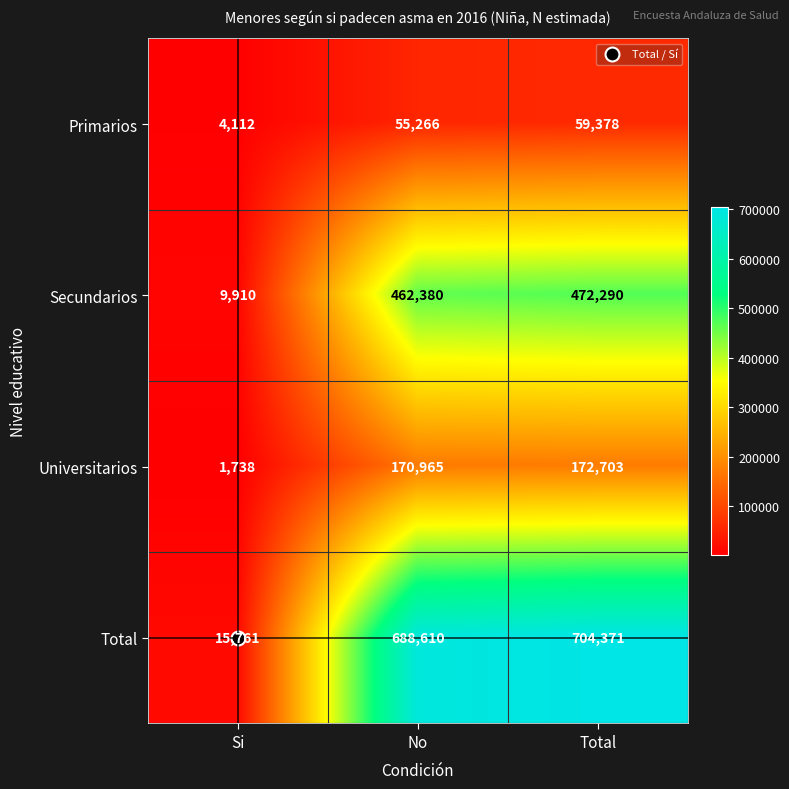

What is the difference between the maximum and minimum values in the Total series?

688610